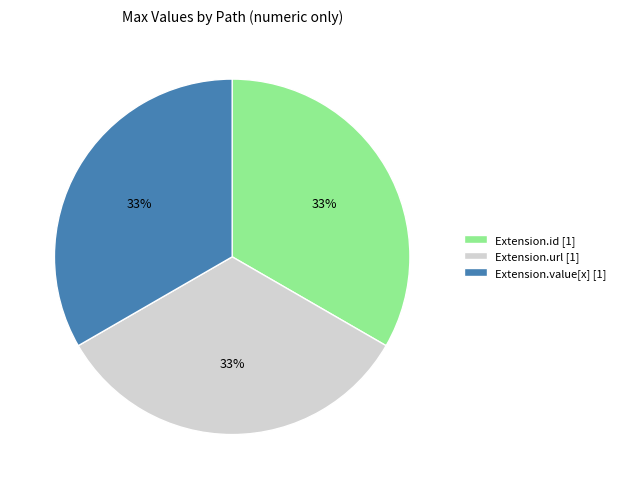

Combined, do Extension.value[x] [1] and Extension.id [1] account for over 50%?

Yes